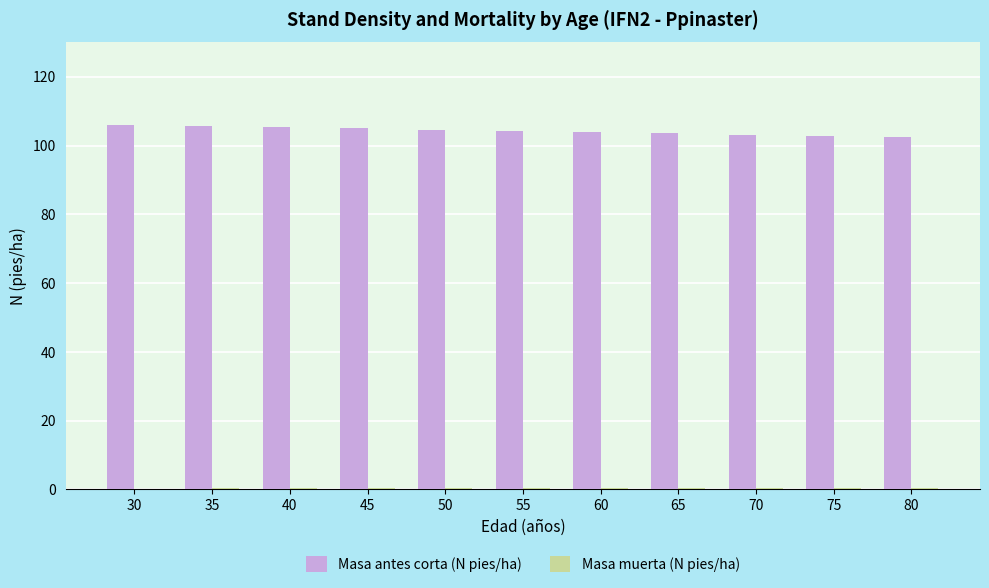

Is it true that Masa antes corta (N pies/ha) equals 71.1 at 30?

False